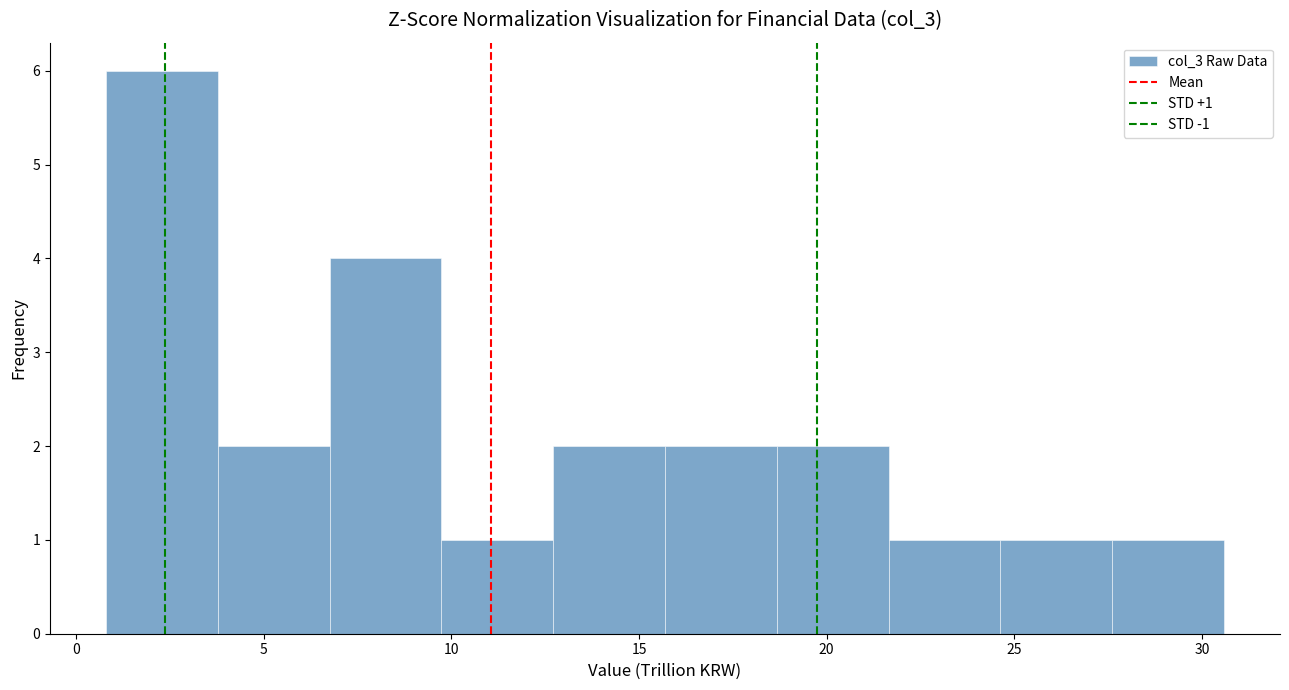

Over which range of the x-axis is the bar tallest?

1.0 to 4.0